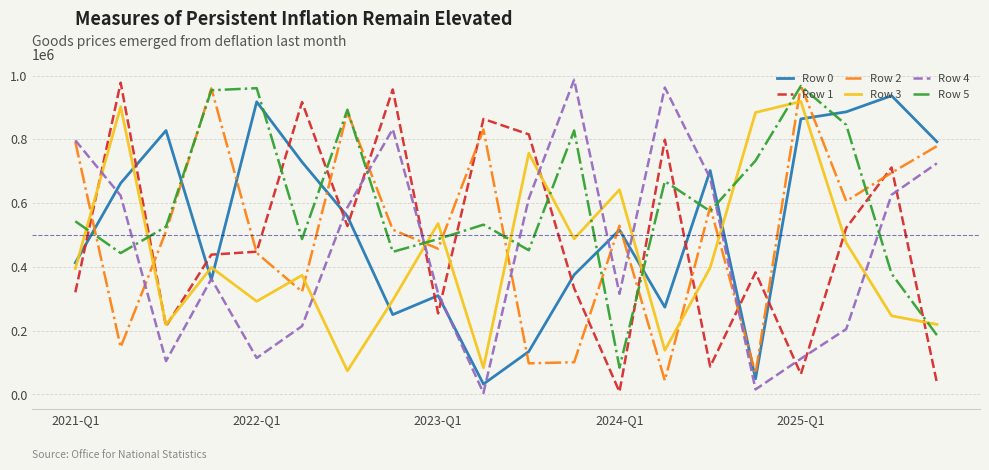

How many values in the Row 3 series are below 397515?

10